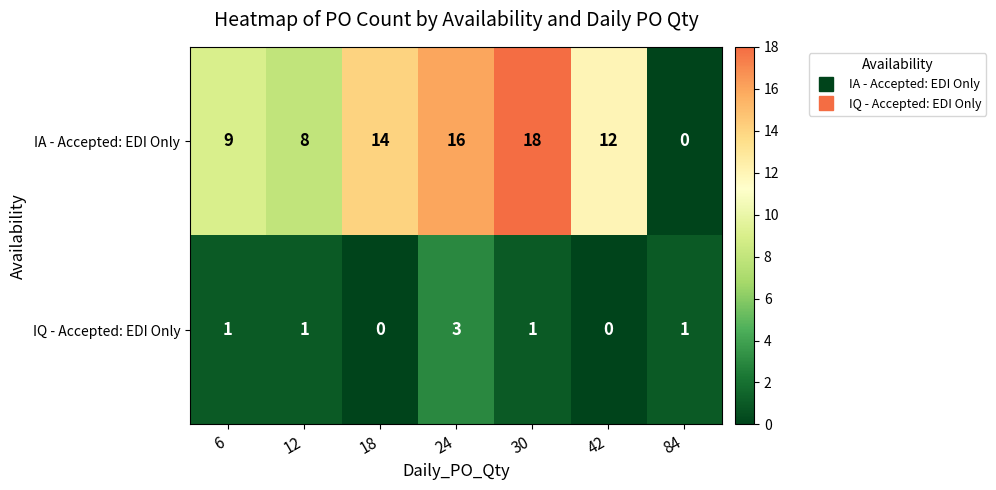

How many values in IQ - Accepted: EDI Only are above zero?

5